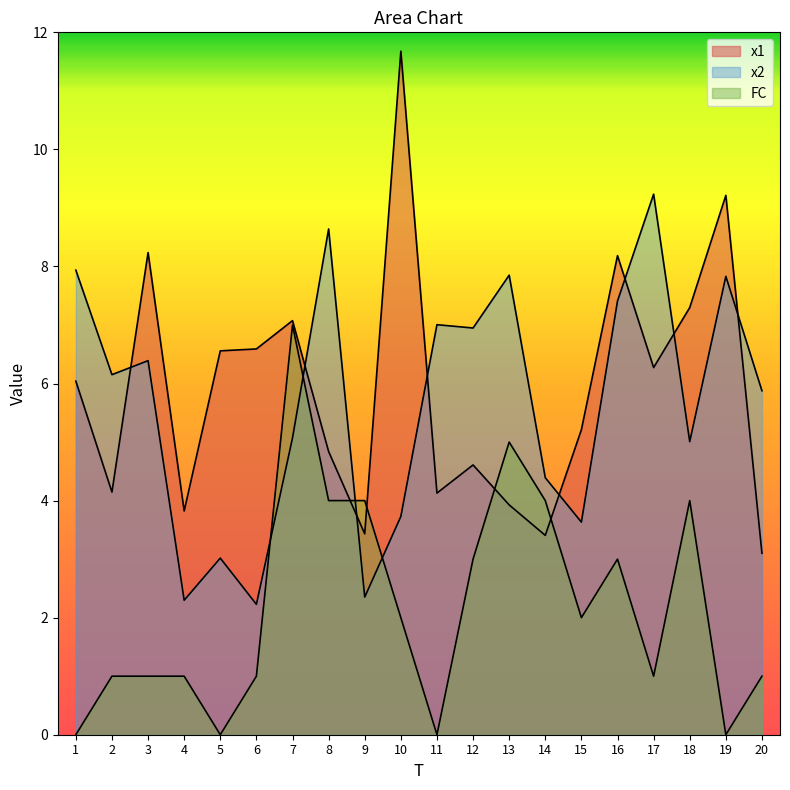

What is the difference between the maximum and minimum values in the x2 series?

7.0